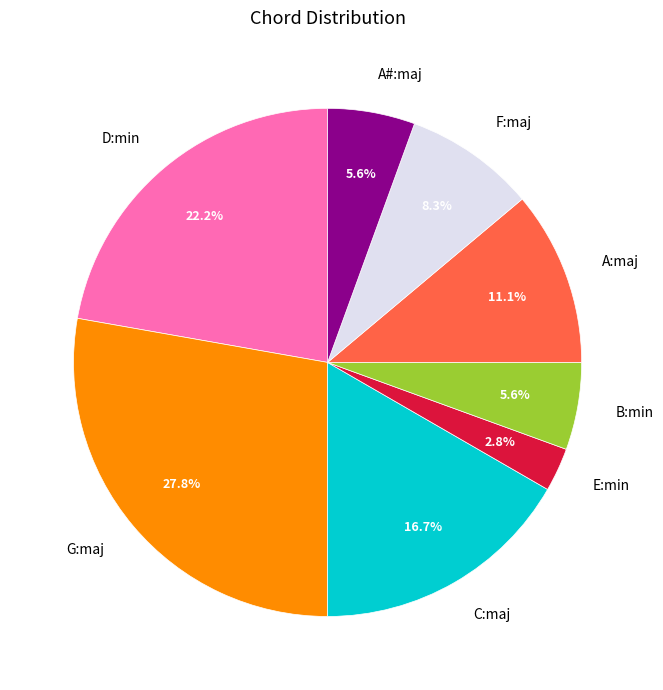

Do A#:maj and A:maj together represent more than half of the pie?

No